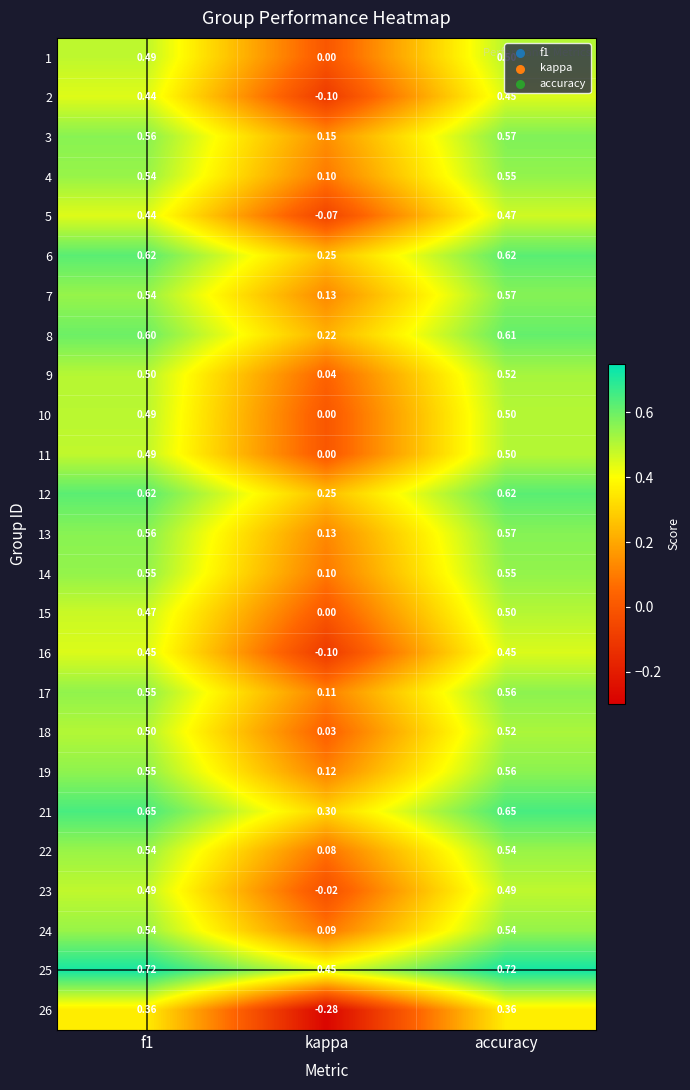

At which category is the sum across all series the highest?

accuracy